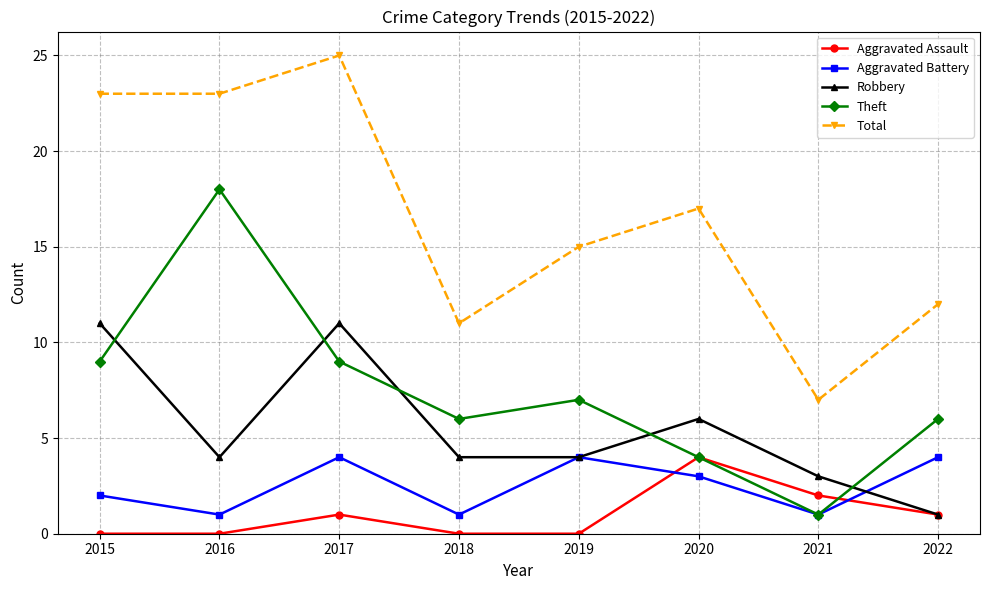

Reading right to left, list all the values displayed in this chart.

Aggravated Assault: 2022=1	2021=2	2020=4	2019=0	2018=0	2017=1	2016=0	2015=0
Aggravated Battery: 2022=4	2021=1	2020=3	2019=4	2018=1	2017=4	2016=1	2015=2
Robbery: 2022=1	2021=3	2020=6	2019=4	2018=4	2017=11	2016=4	2015=11
Theft: 2022=6	2021=1	2020=4	2019=7	2018=6	2017=9	2016=18	2015=9
Total: 2022=12	2021=7	2020=17	2019=15	2018=11	2017=25	2016=23	2015=23